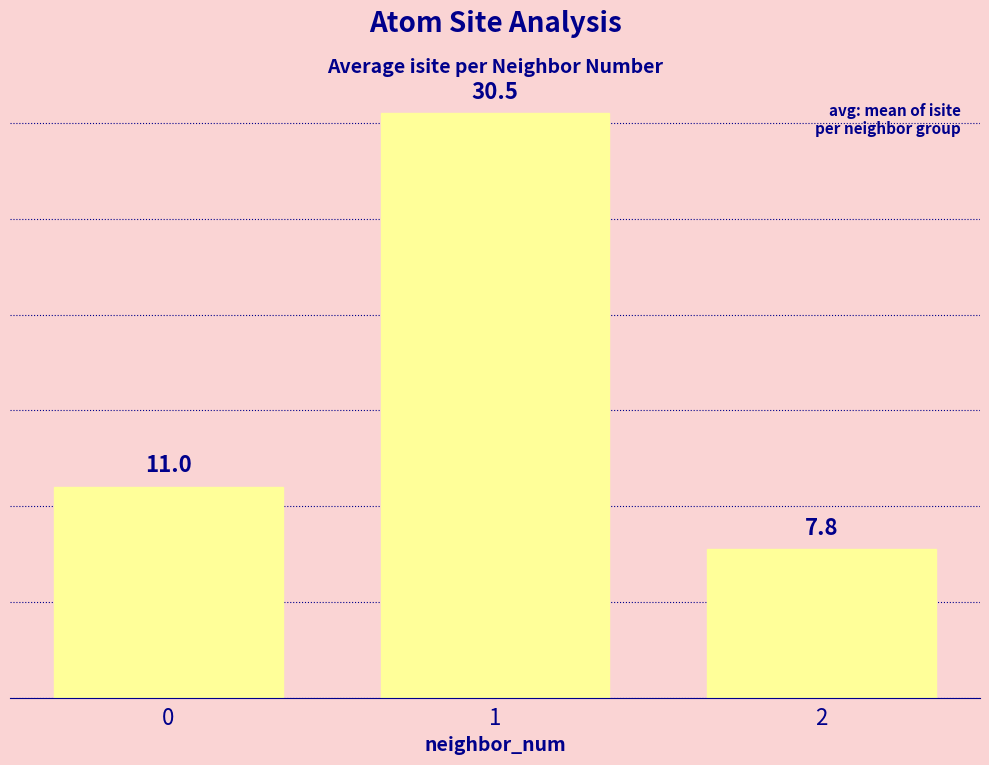

Are the bars horizontal?

No